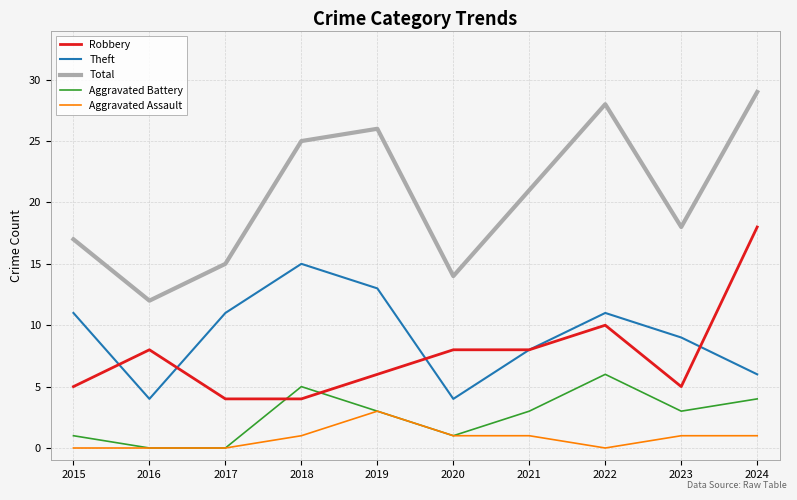

Between 2016 and 2018, which series saw the biggest shift?

Total